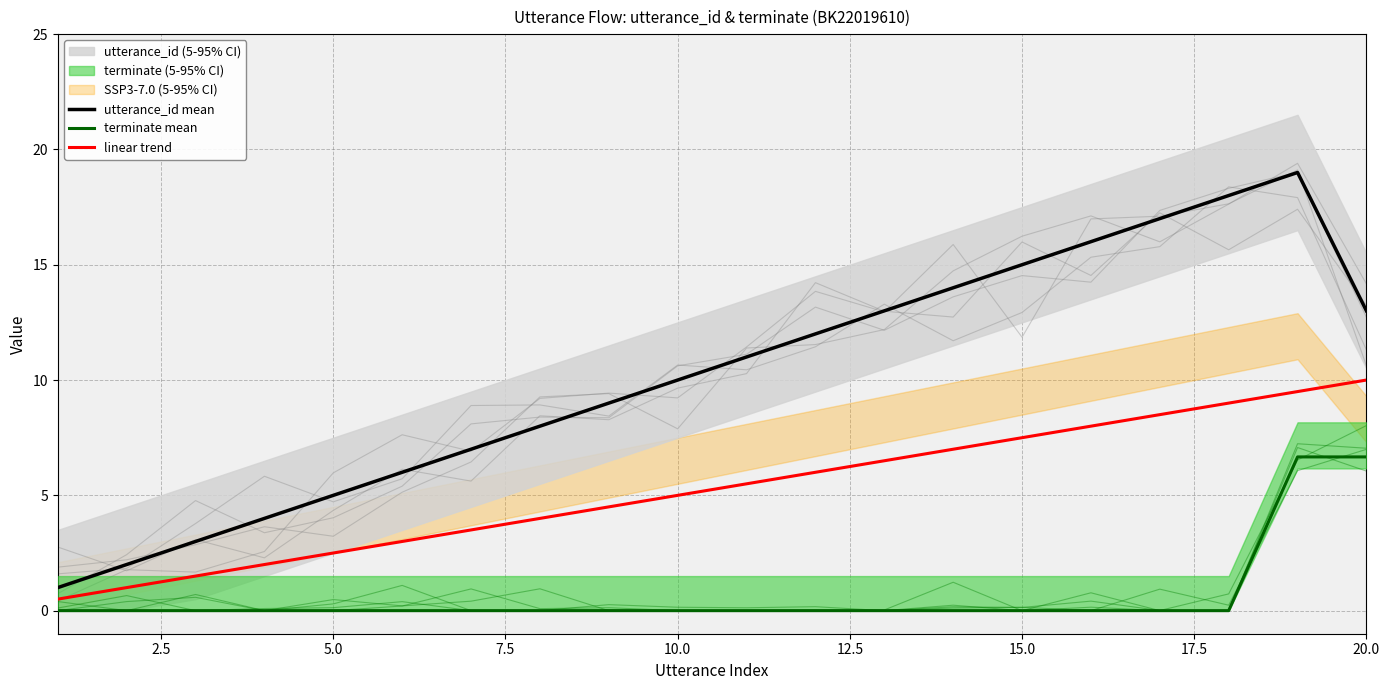

What is the value of the linear trend point at the 5th from the left?

2.5